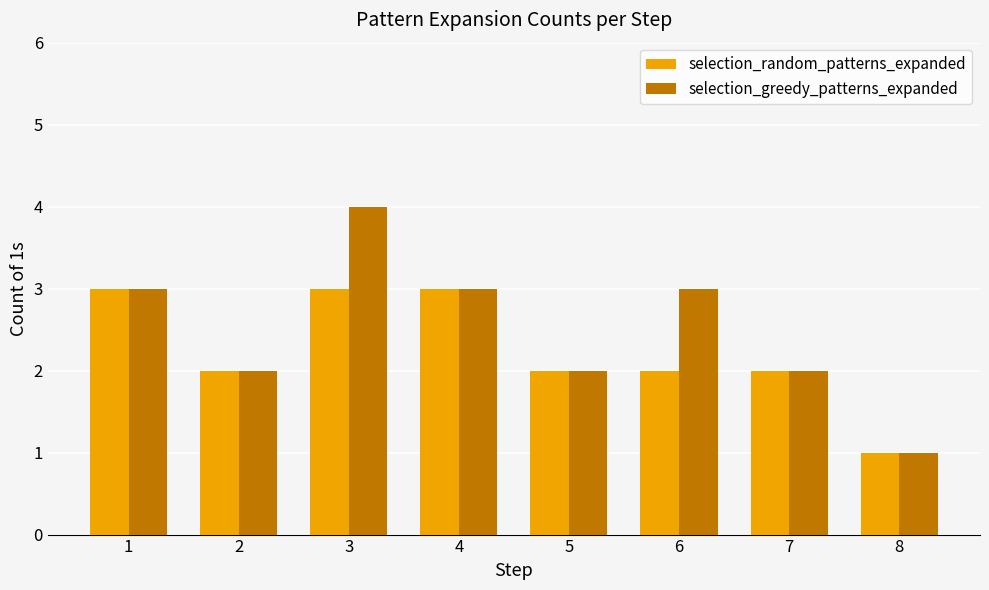

What is the difference between the maximum and second lowest values in the selection_greedy_patterns_expanded series?

2